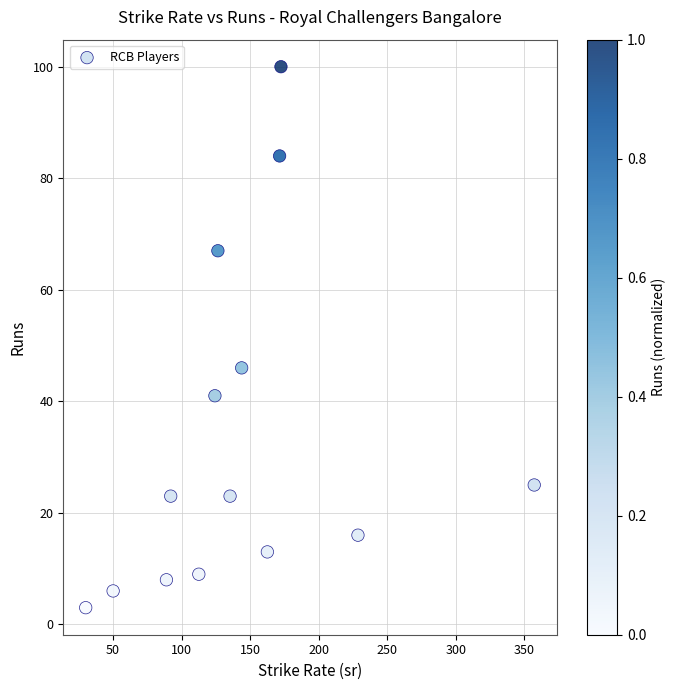

What Y value in the scatter plot is closest to 51?

46